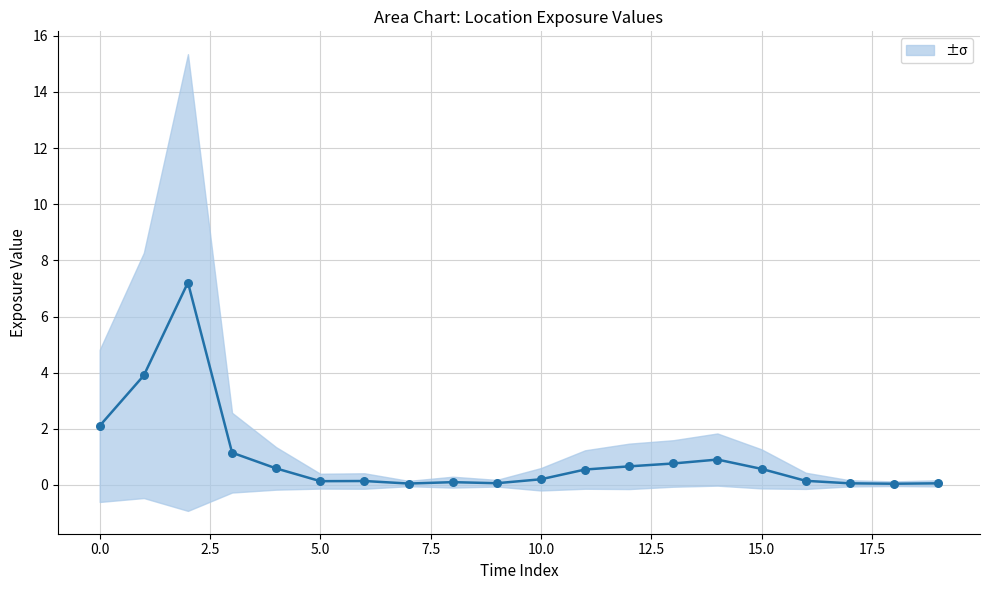

What is the range of Y values (max minus min)?

7.2